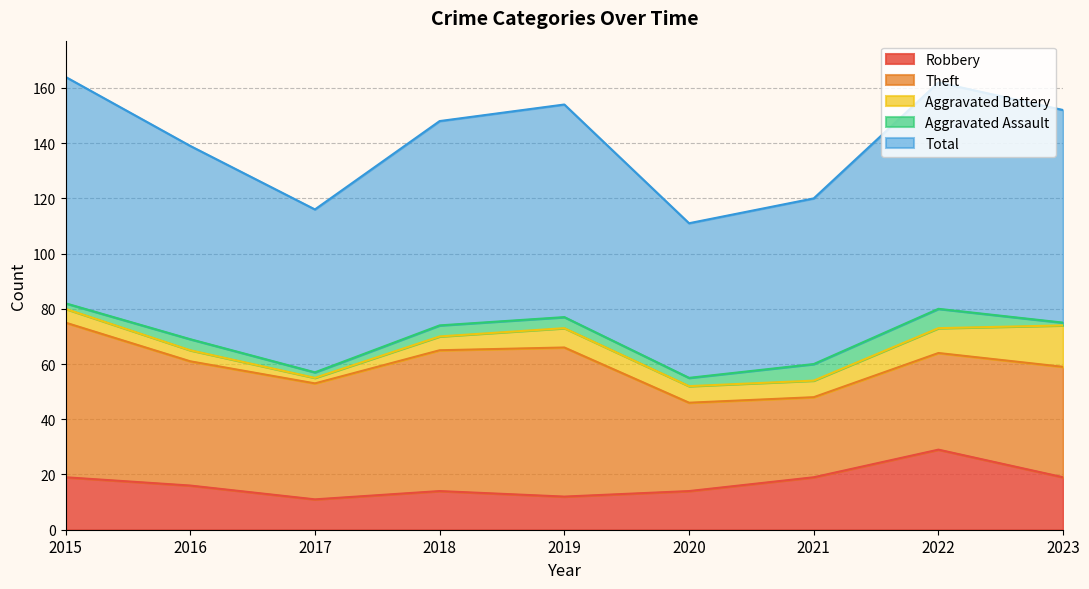

What are all the series names shown in the legend?

Robbery, Theft, Aggravated Battery, Aggravated Assault, Total